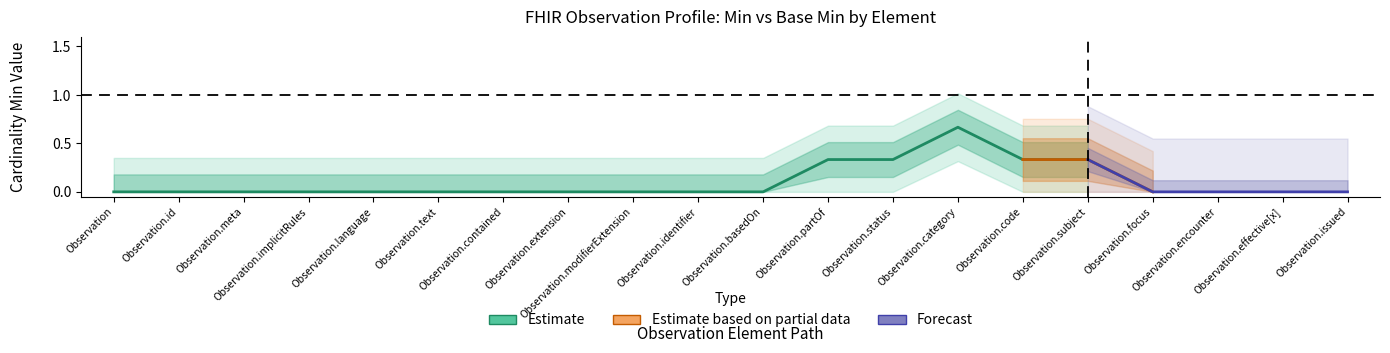

What position from the right is Observation.modifierExtension?

12